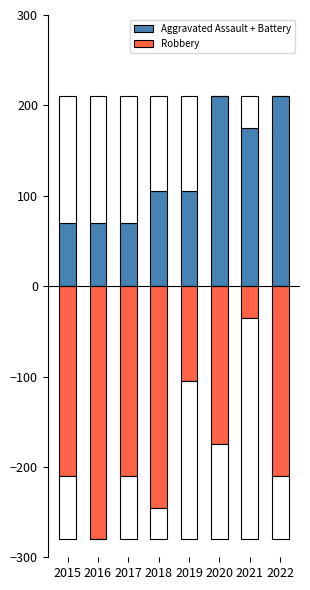

At how many categories does at least one series exceed 49?

8